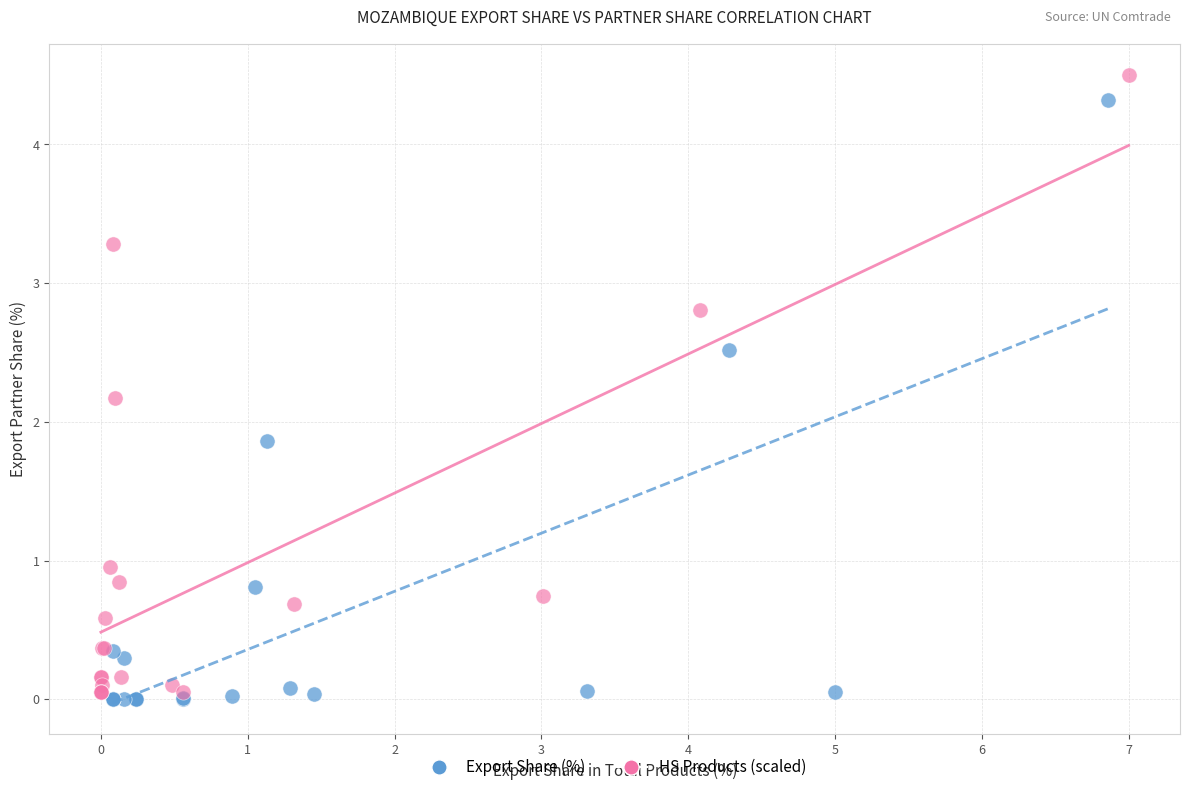

Which series reaches the minimum Y coordinate?

Export Share (%)